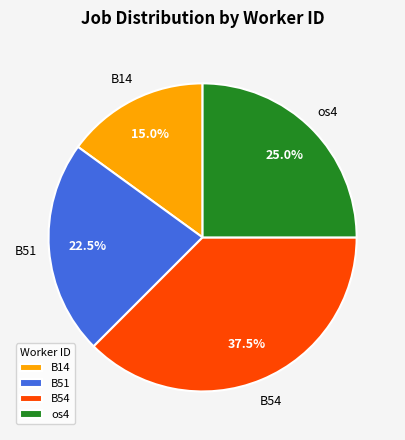

Is there a majority slice in this chart?

No